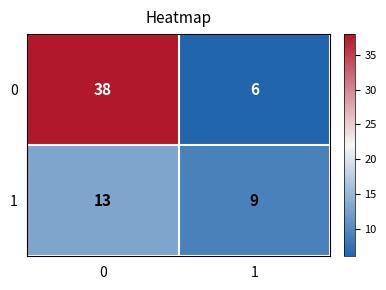

Reading left to right, what are all the values shown in this chart?

0: 38	6
1: 13	9